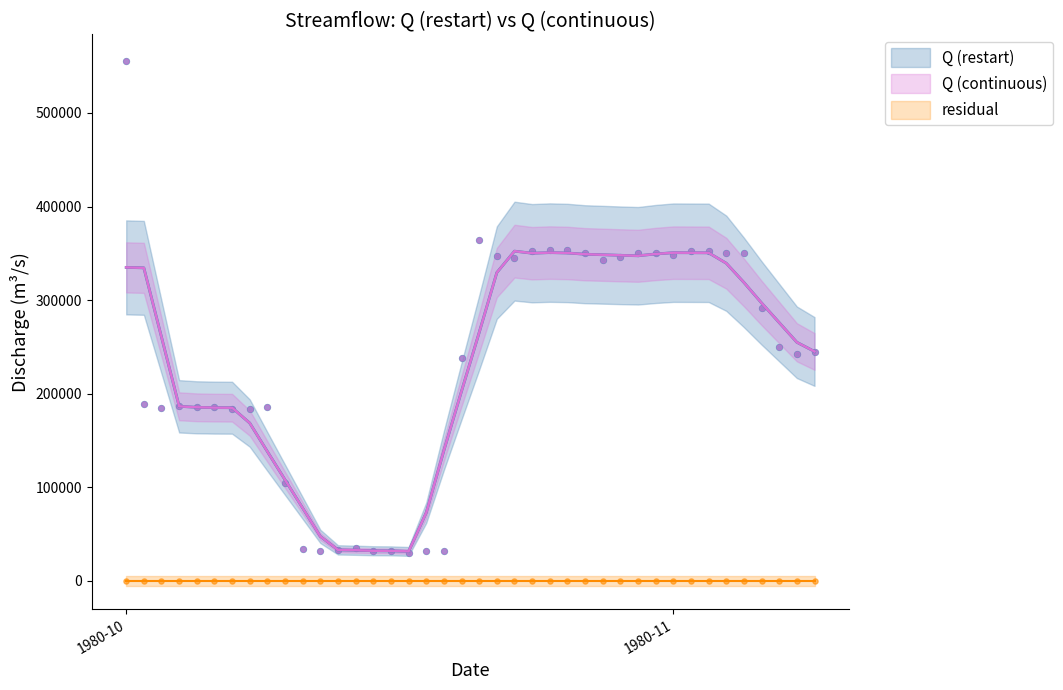

Which series has the widest spread of Y values?

Q (restart)